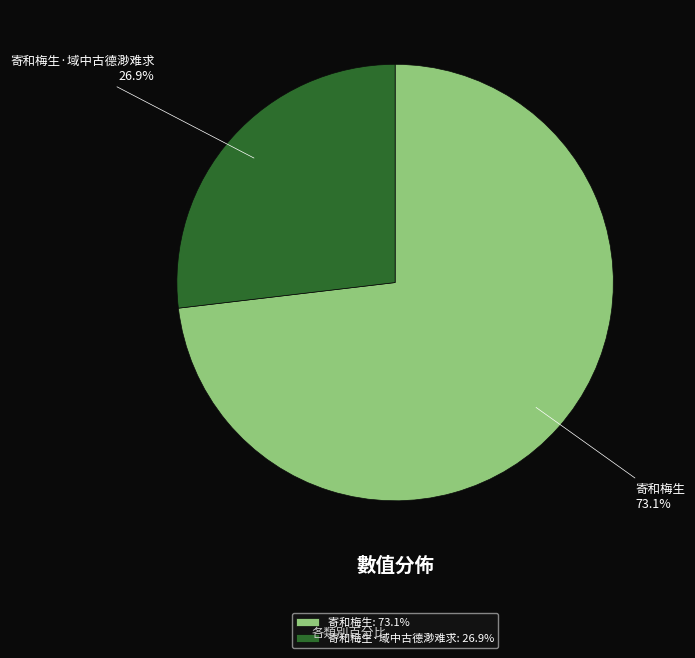

To the nearest percent, what percentage of the pie is 寄和梅生?

73%